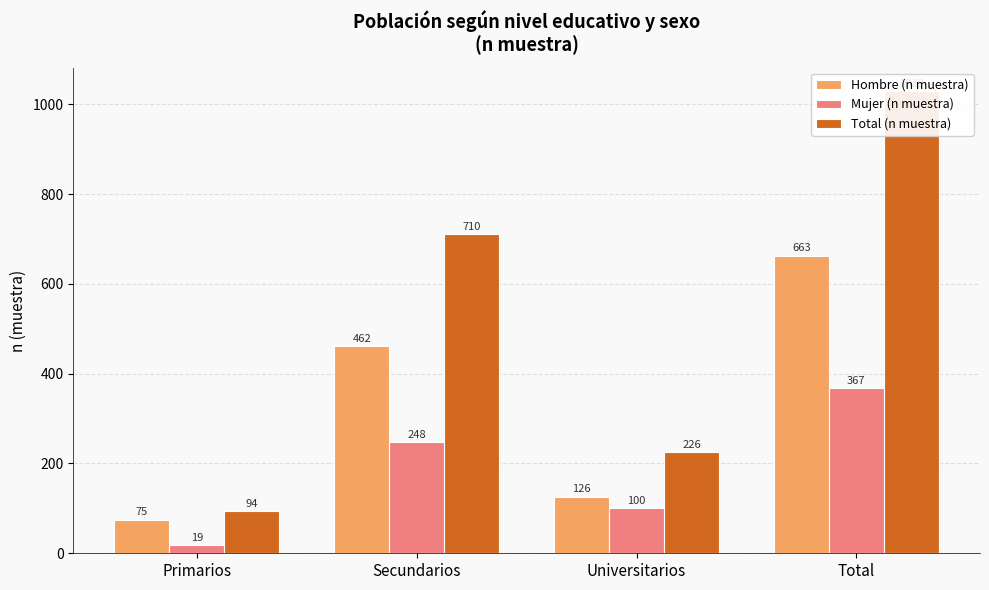

Reading right to left, list all the values displayed in this chart.

Hombre (n muestra): 663	126	462	75
Mujer (n muestra): 367	100	248	19
Total (n muestra): 1030	226	710	94